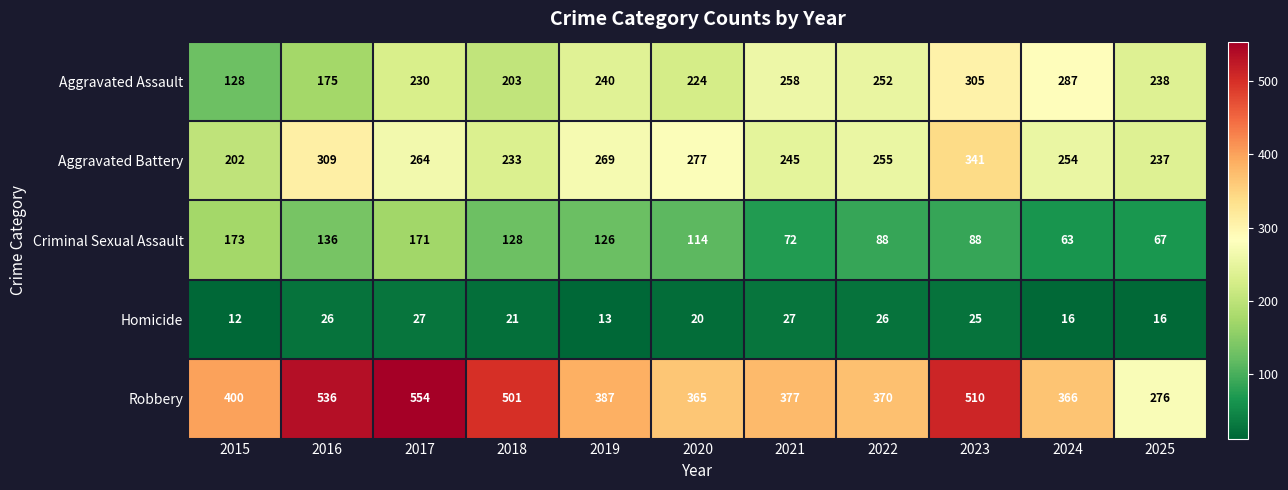

Which series changed the most between 2015 and 2019?

Aggravated Assault